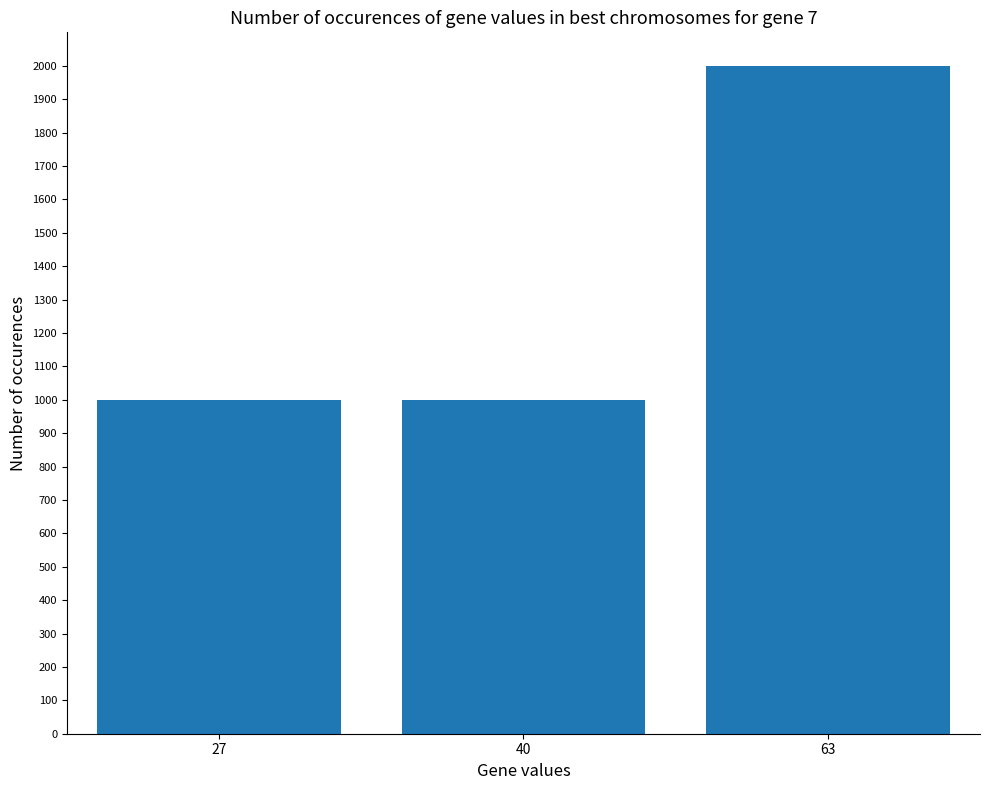

Which has a higher value, 40 or 63?

63